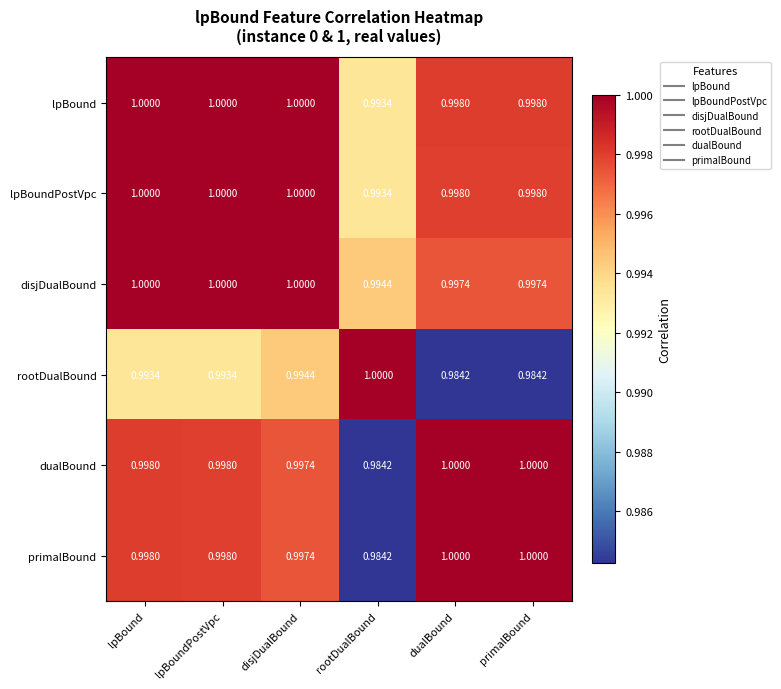

At which label is lpBoundPostVpc closest to 0?

rootDualBound